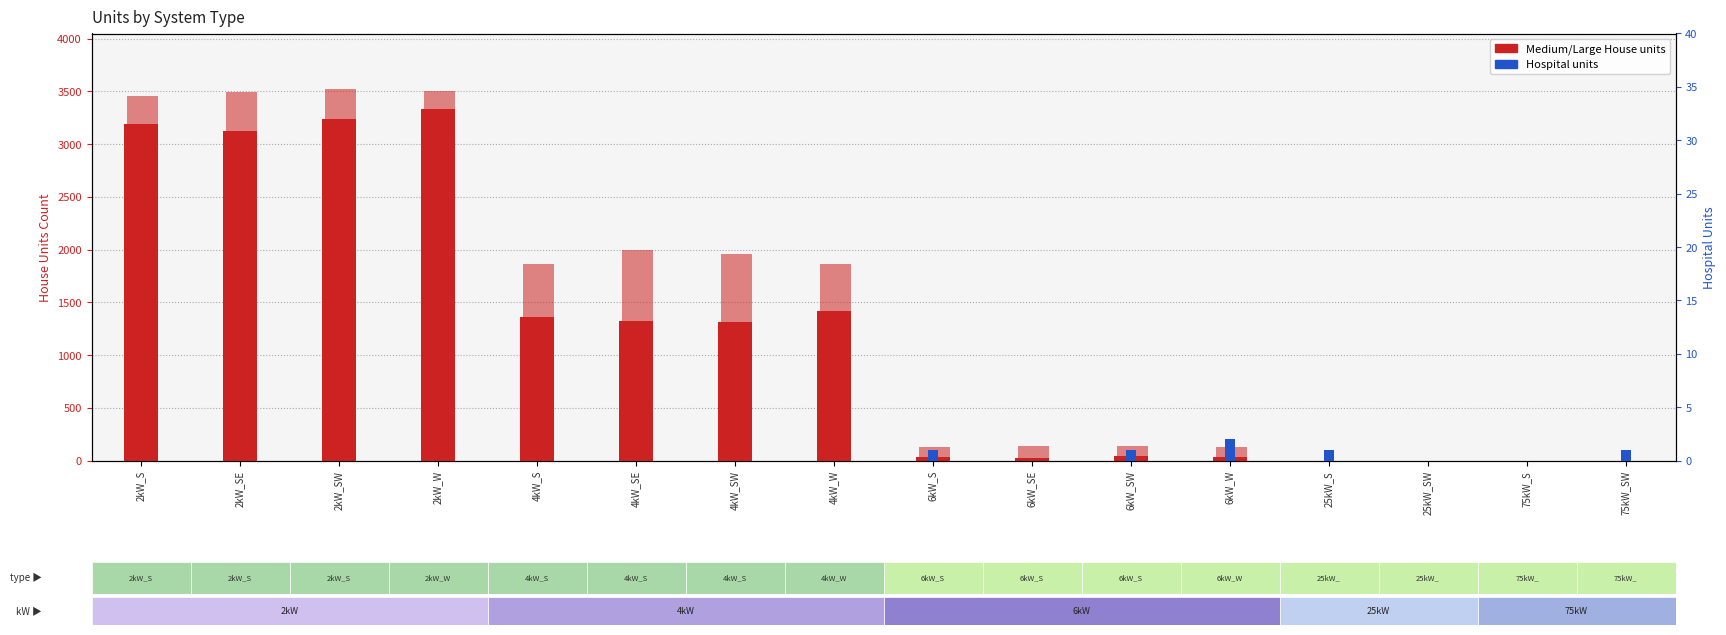

What position from the left is 2kW_W?

4